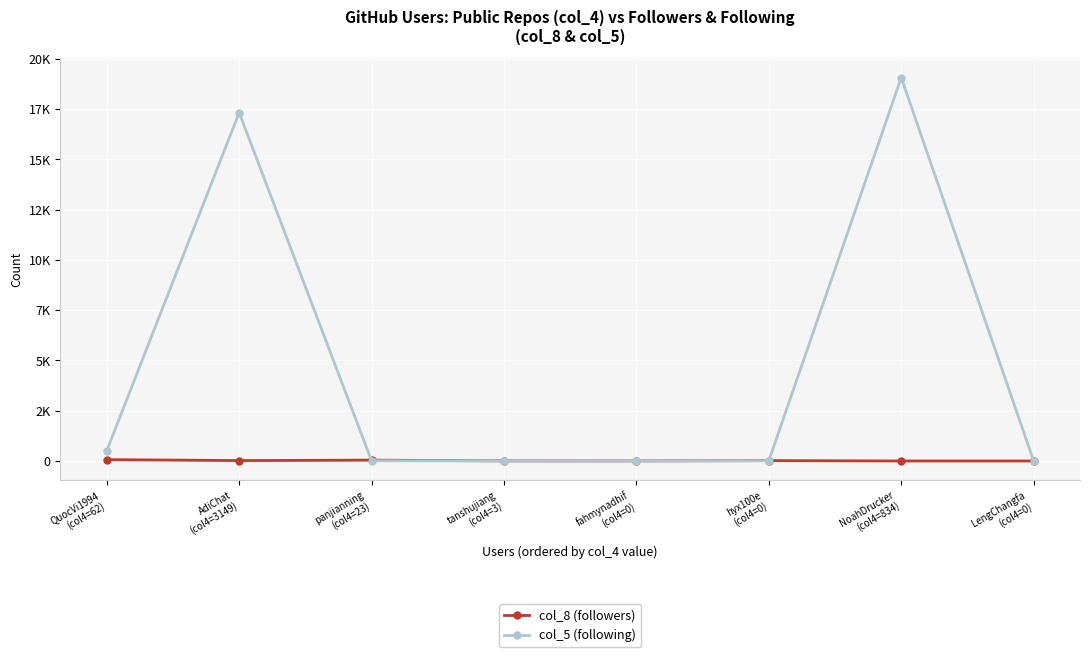

What are all the series names shown in the legend?

col_8 (followers), col_5 (following)